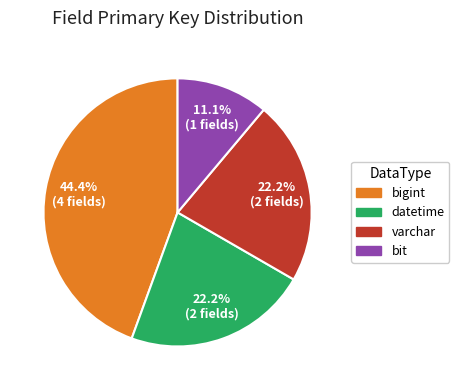

Is there any slice that represents more than half of the pie?

No